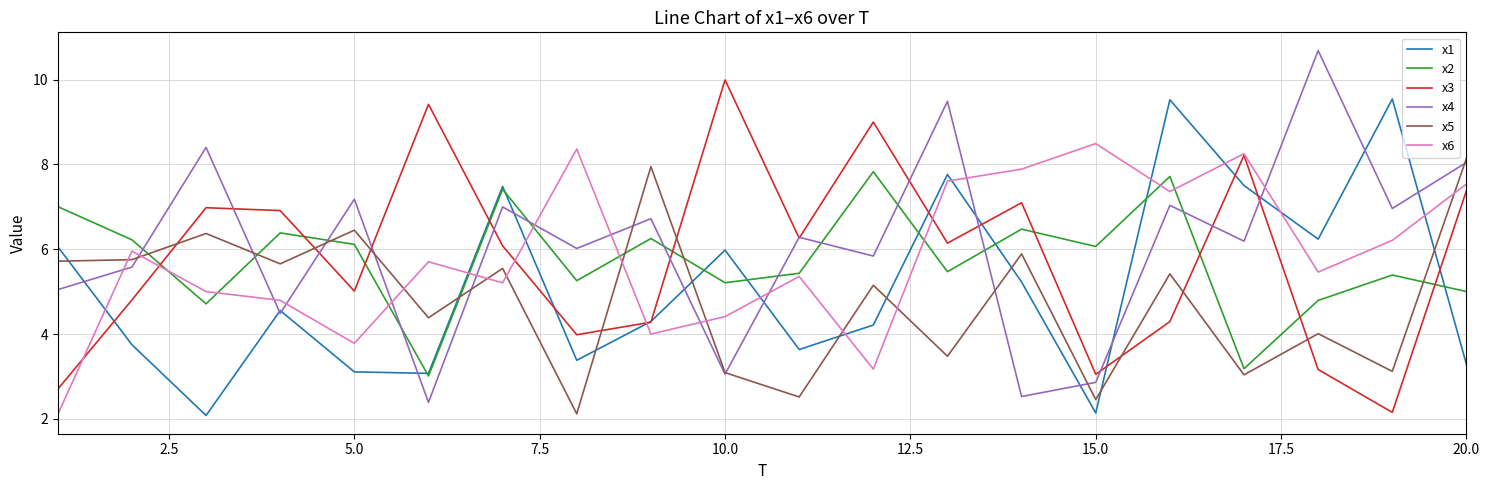

Which series has the largest total across all categories?

x4